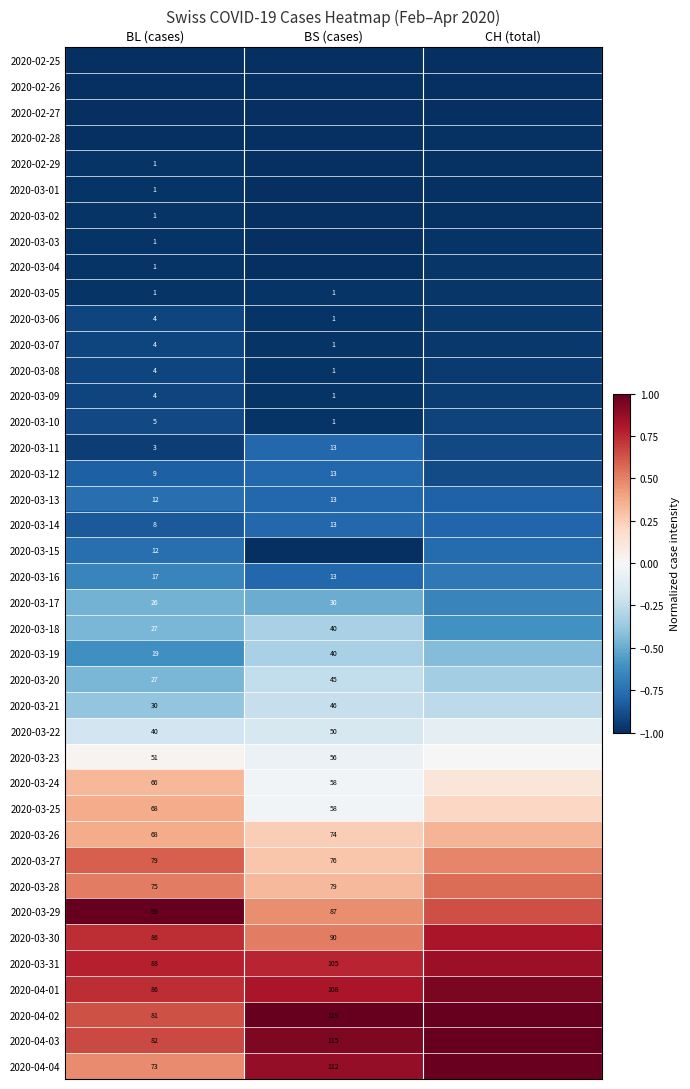

Is the value of 2020-03-26 at BL (cases) greater than the value of 2020-03-11 at BL (cases)?

Yes